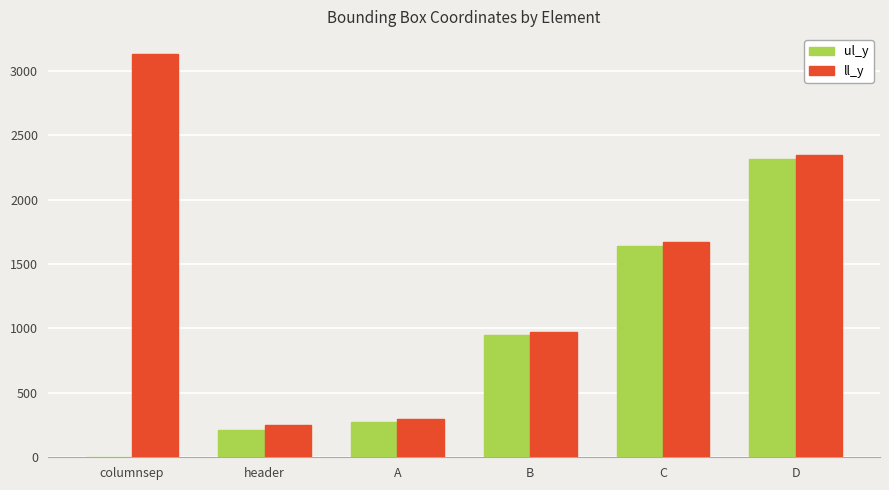

What are all the series names shown in the legend?

ul_y, ll_y